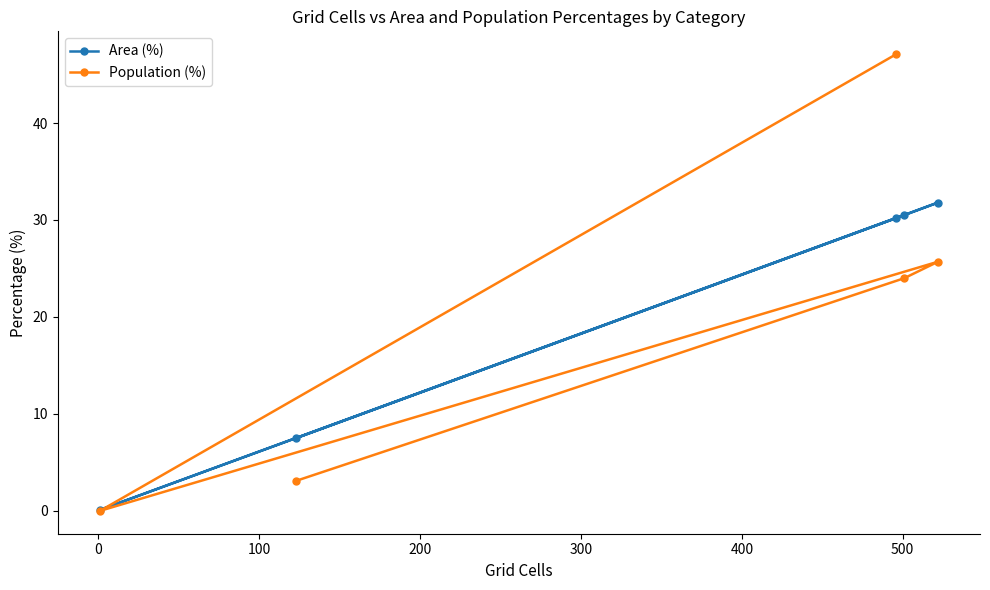

True or false: Area (%) has more than 1 points higher than both neighbors.

False